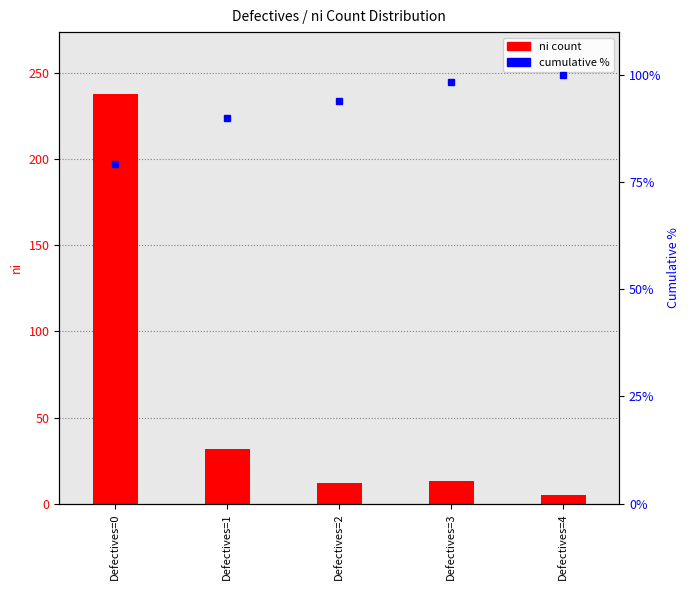

How many series are shown in this chart?

2